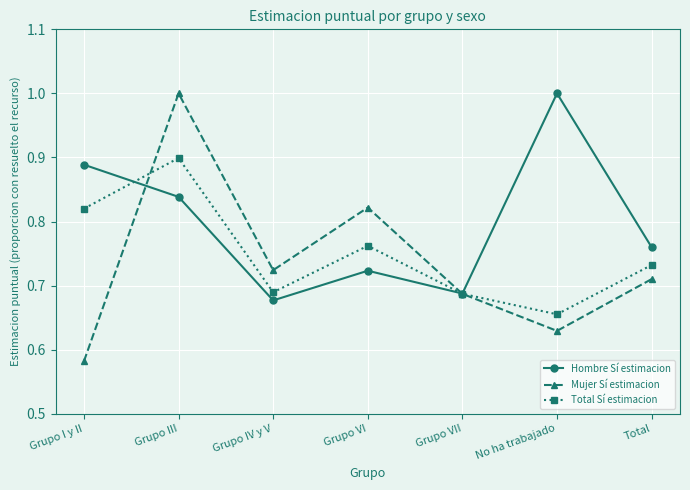

What is the difference between the highest and lowest values at Grupo III?

0.2